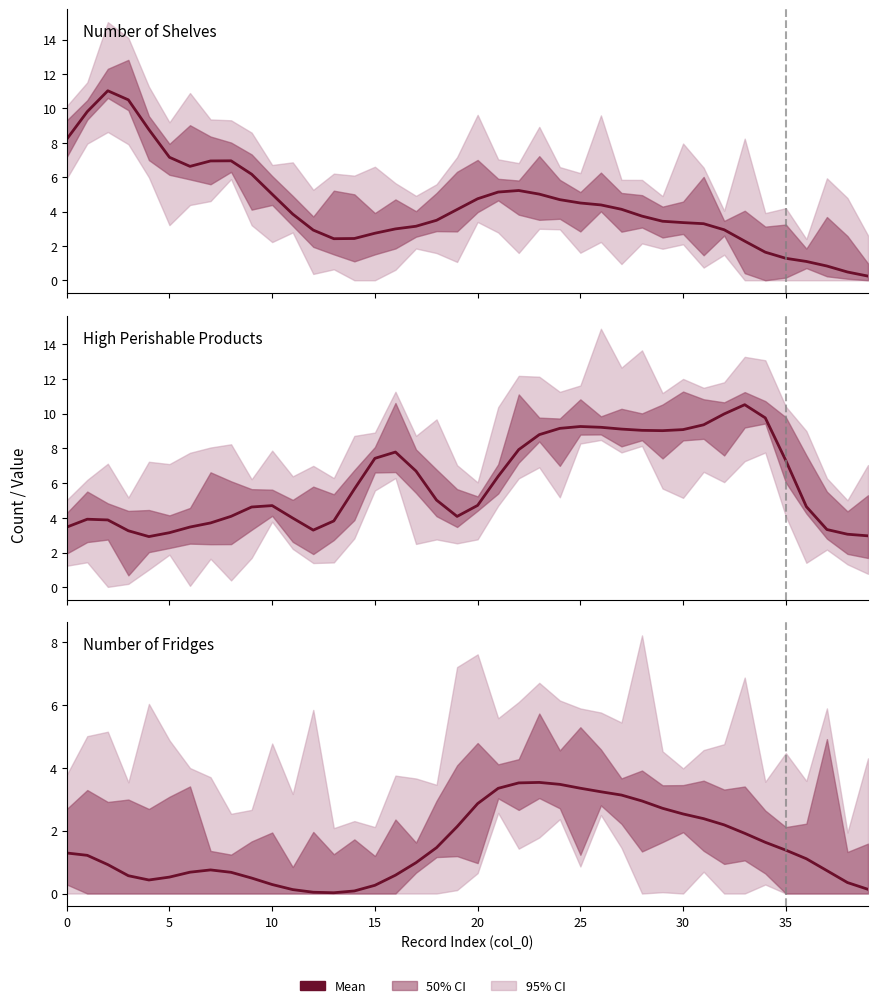

How many interior local peaks does the High Perishable Products series have?

5